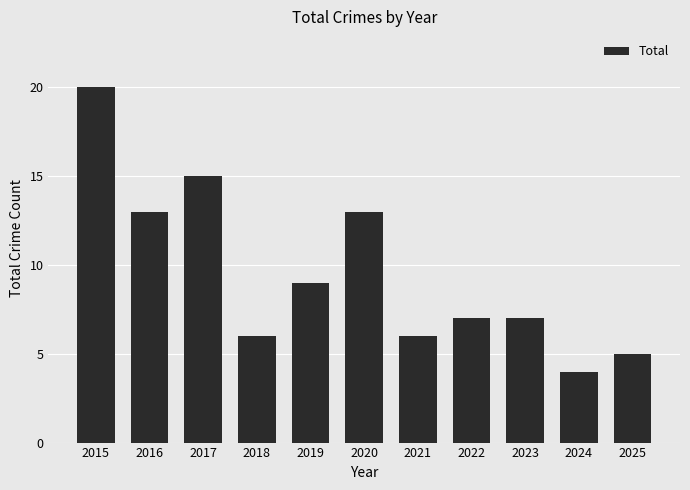

Approximately how many times larger is the value at 2024 compared to 2019?

0.4